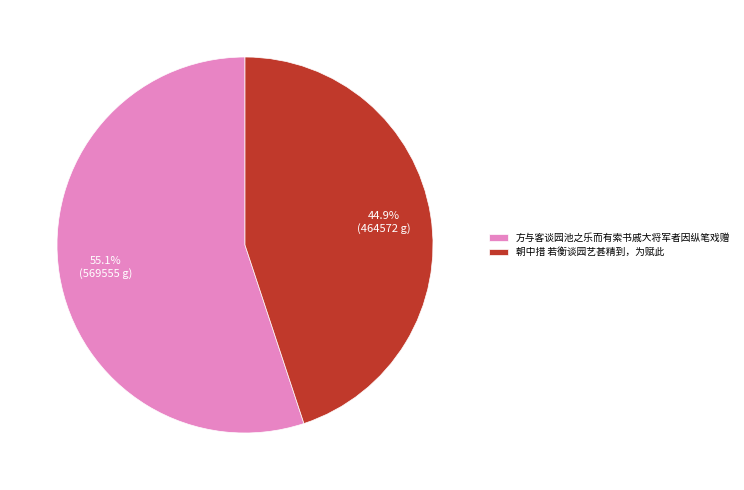

Which has a higher value, 朝中措 若衡谈园艺甚精到，为赋此 or 方与客谈园池之乐而有索书戚大将军者因纵笔戏赠?

方与客谈园池之乐而有索书戚大将军者因纵笔戏赠